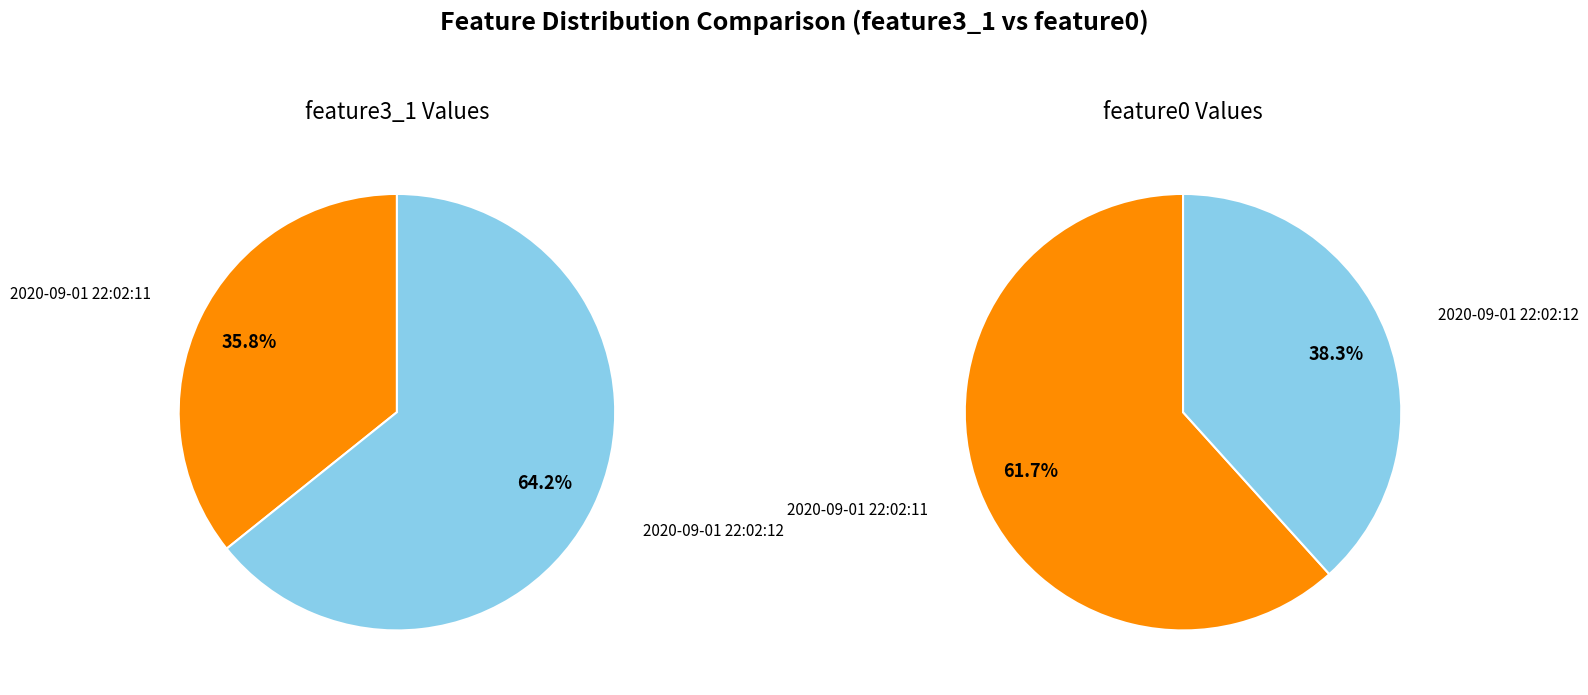

To the nearest percent, what is the difference between the 2020-09-01 22:02:11 and 2020-09-01 22:02:12 slice percentages?

28%